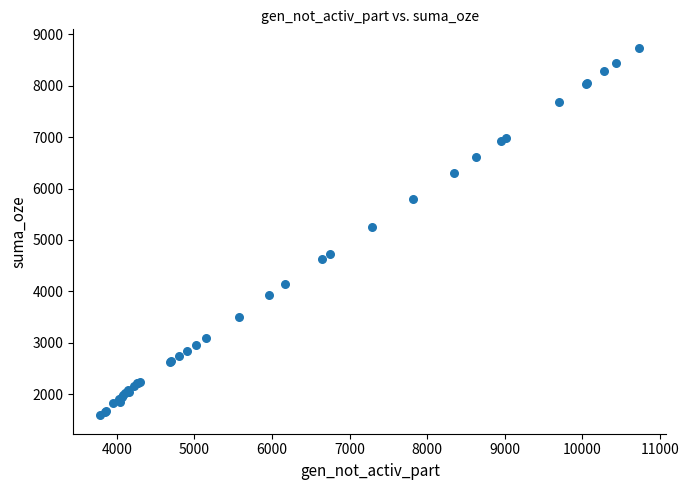

What Y value in the scatter plot is closest to 5163?

5258